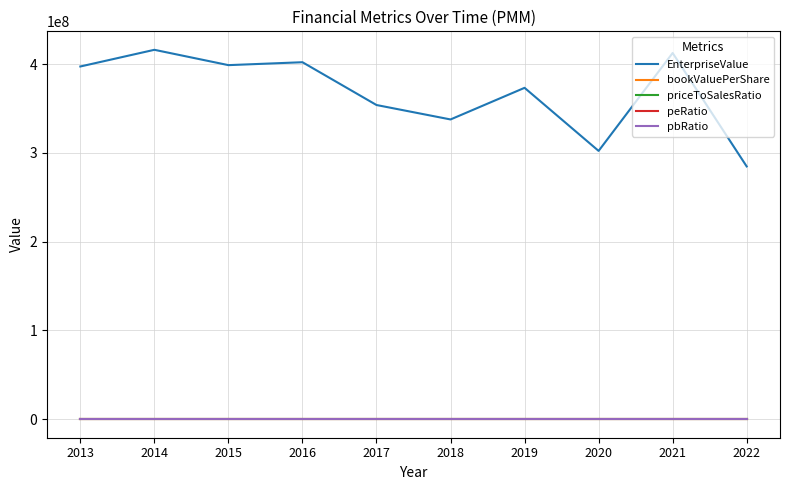

How many lines are shown in the chart?

5